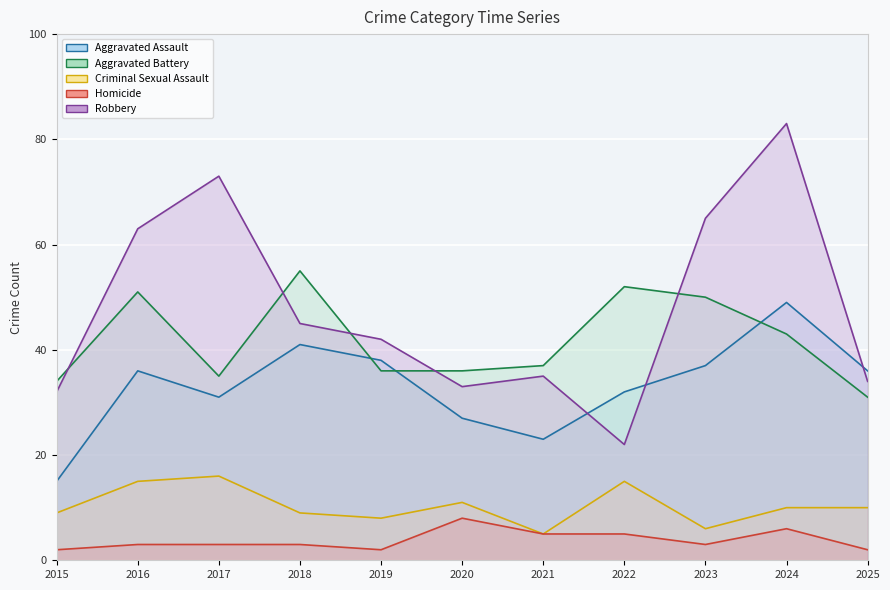

Which series has the largest range (max minus min)?

Robbery